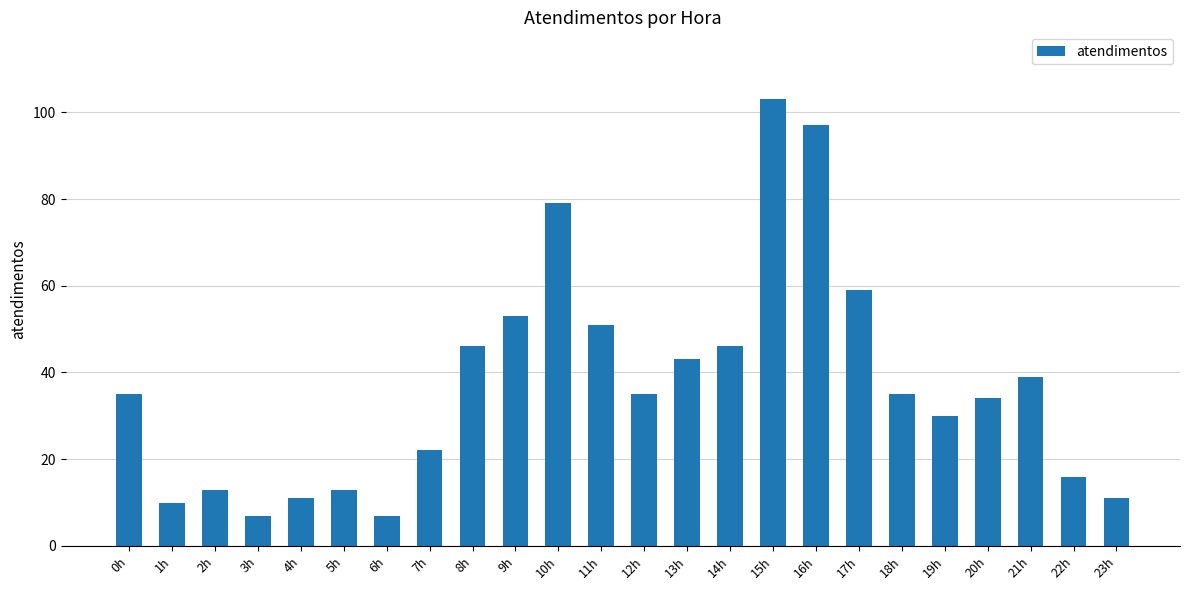

What is the label of the 19th bar from the right?

5h